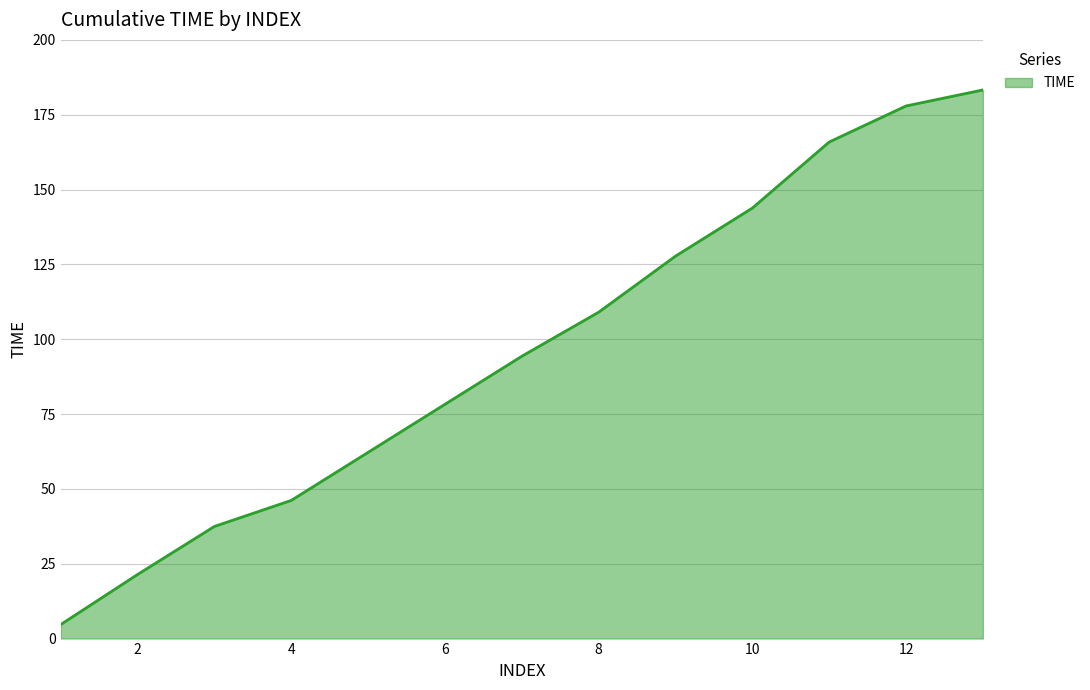

Does the chart have visible grid lines?

Yes